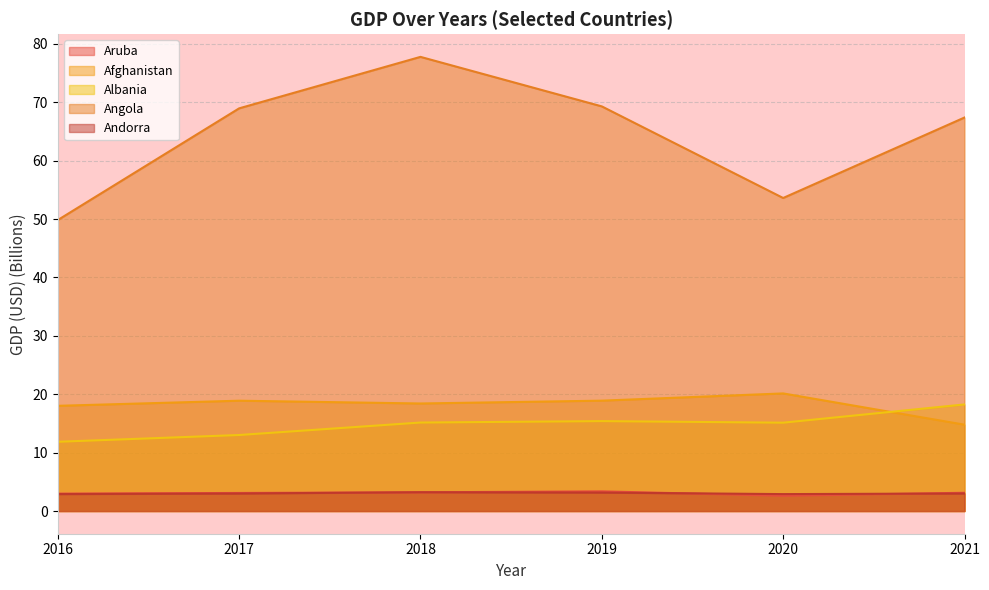

In Aruba, how many points are lower than both neighbors (excluding endpoints)?

1